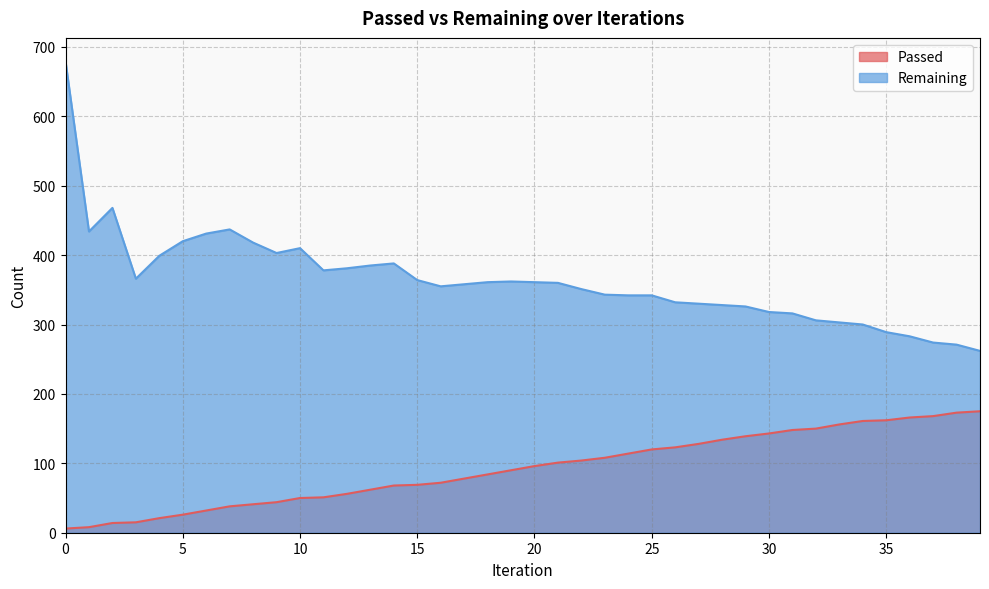

Rank the categories by Passed value from lowest to highest.

0, 1, 2, 3, 4, 5, 6, 7, 8, 9, 10, 11, 12, 13, 14, 15, 16, 17, 18, 19, 20, 21, 22, 23, 24, 25, 26, 27, 28, 29, 30, 31, 32, 33, 34, 35, 36, 37, 38, 39